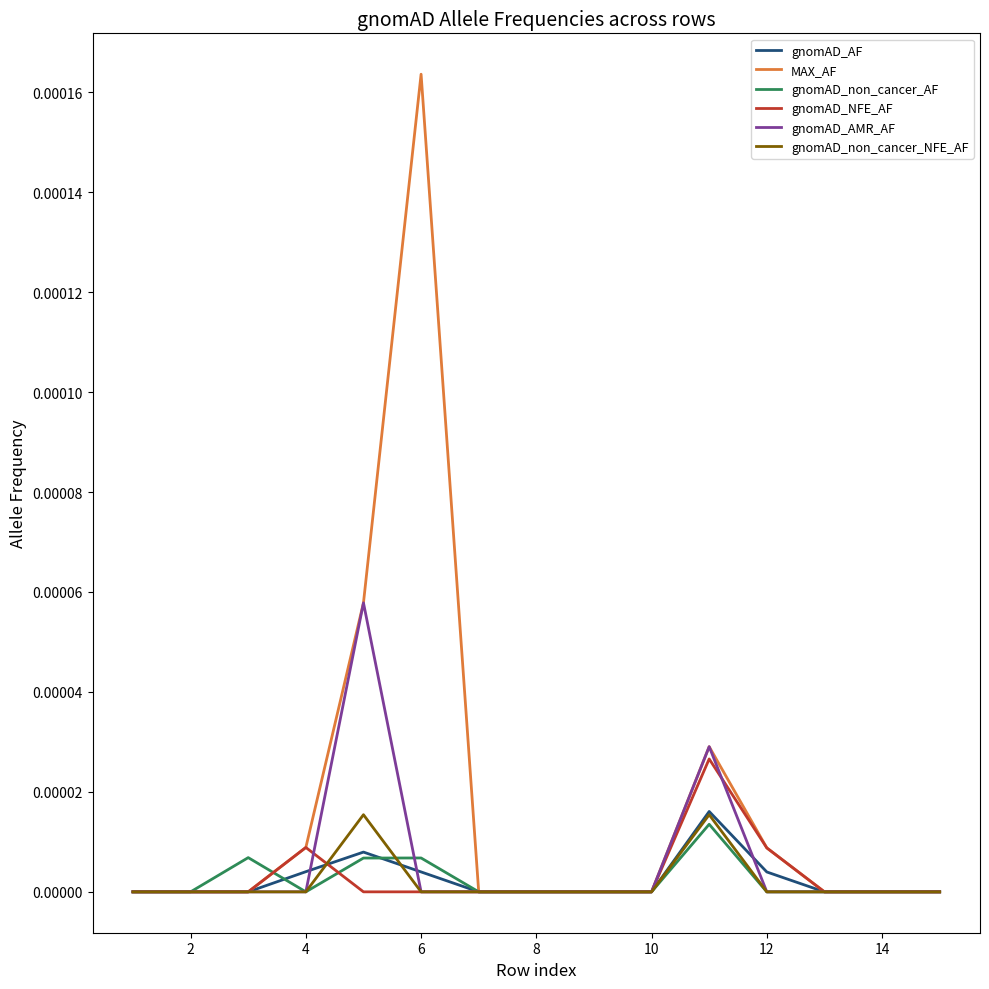

Which series has the largest total across all categories?

MAX_AF